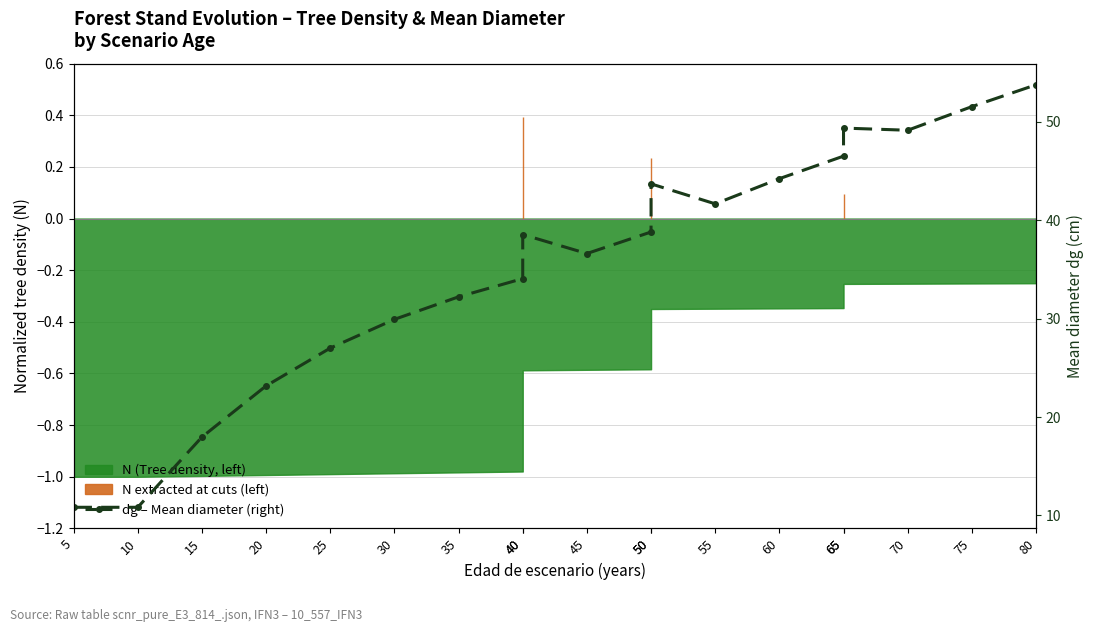

What is the sum of the values at 40 and 50?

72.9